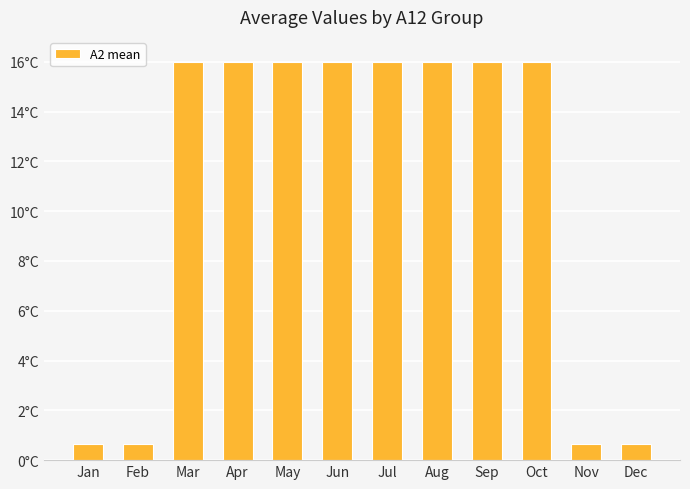

What is the difference between the second highest and minimum values?

15.3